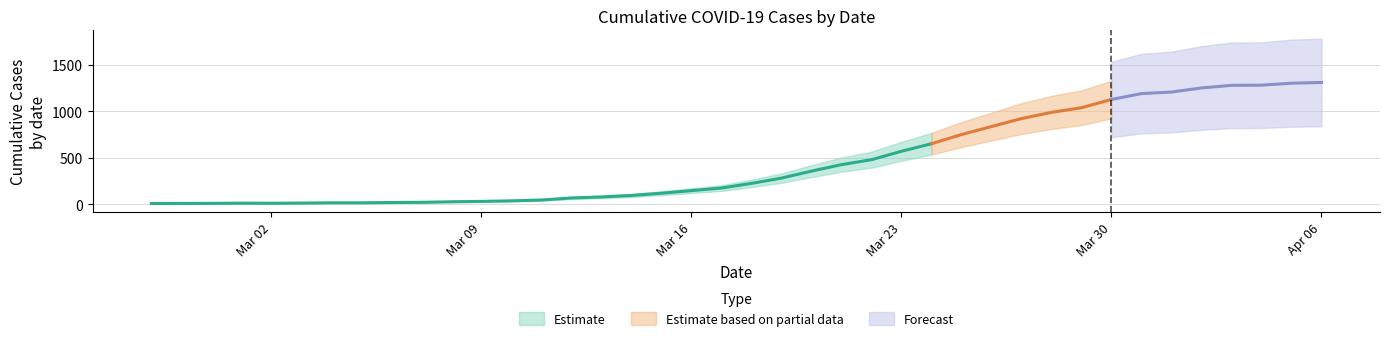

At which label is the value closest to 659?

2020-03-24